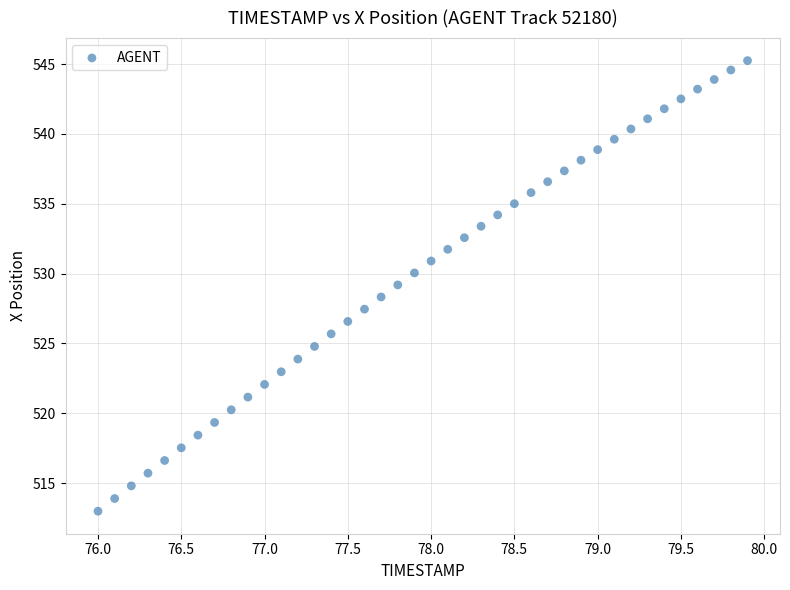

What is the range of Y values (max minus min)?

32.3